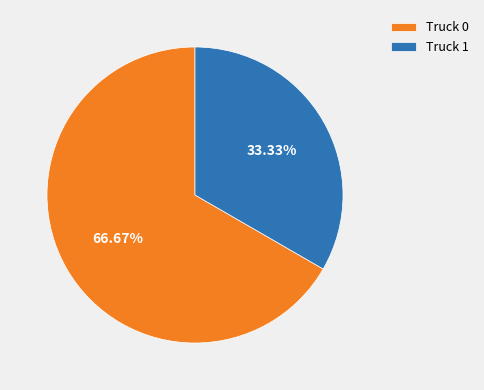

True or false: Truck 0 accounts for 54% of the total.

False